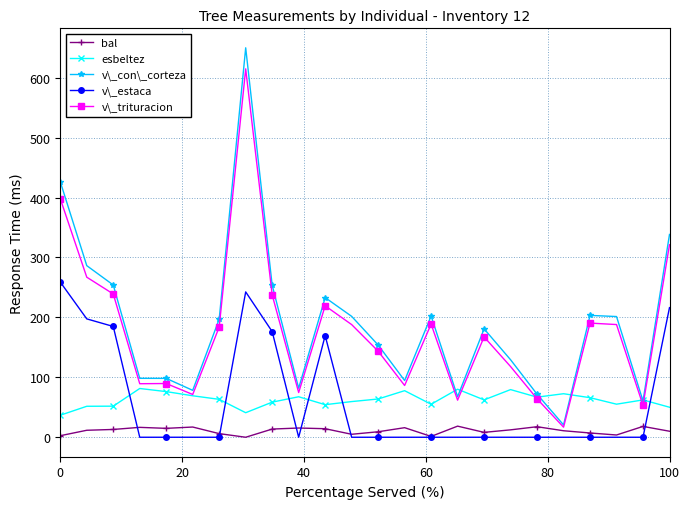

What is the greatest value displayed?

649.8